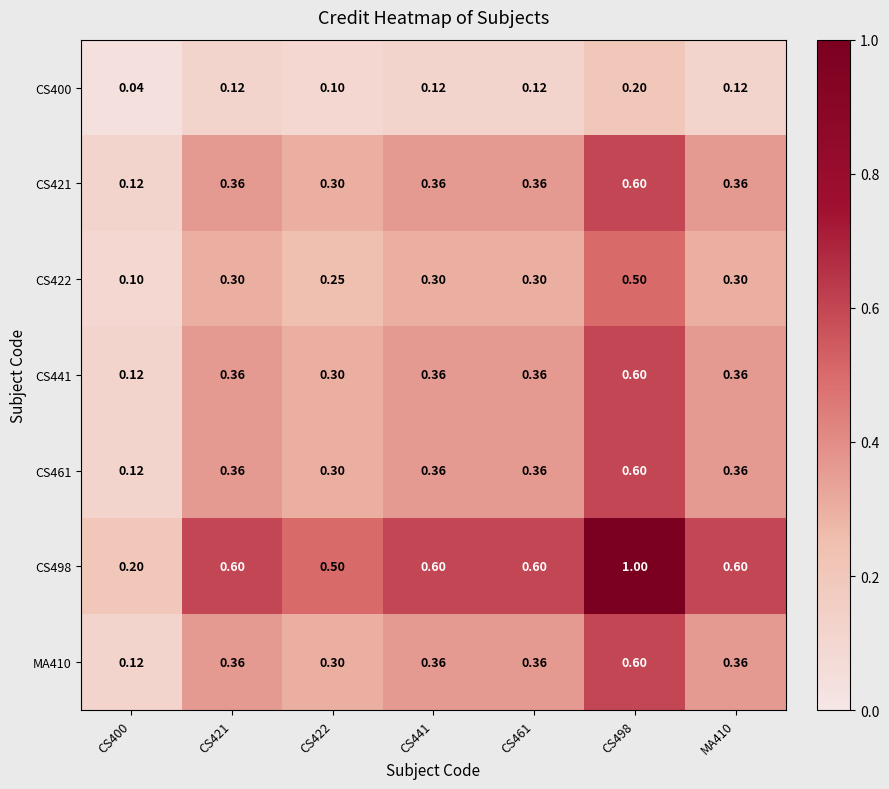

What is the greatest value displayed?

1.0